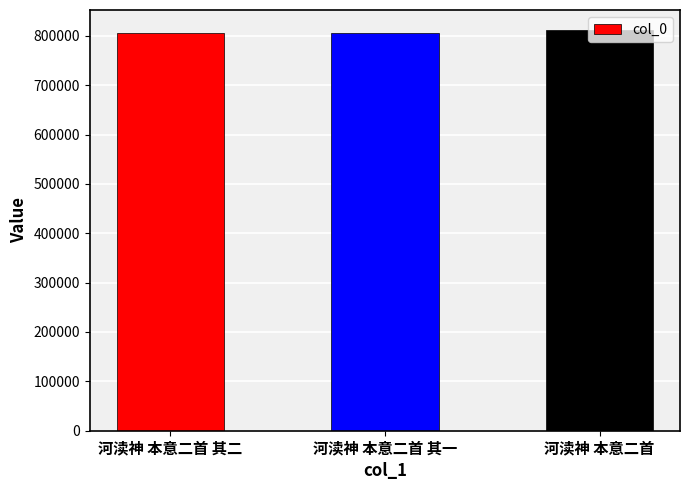

What is the label of the 3rd bar from the left?

河渎神 本意二首